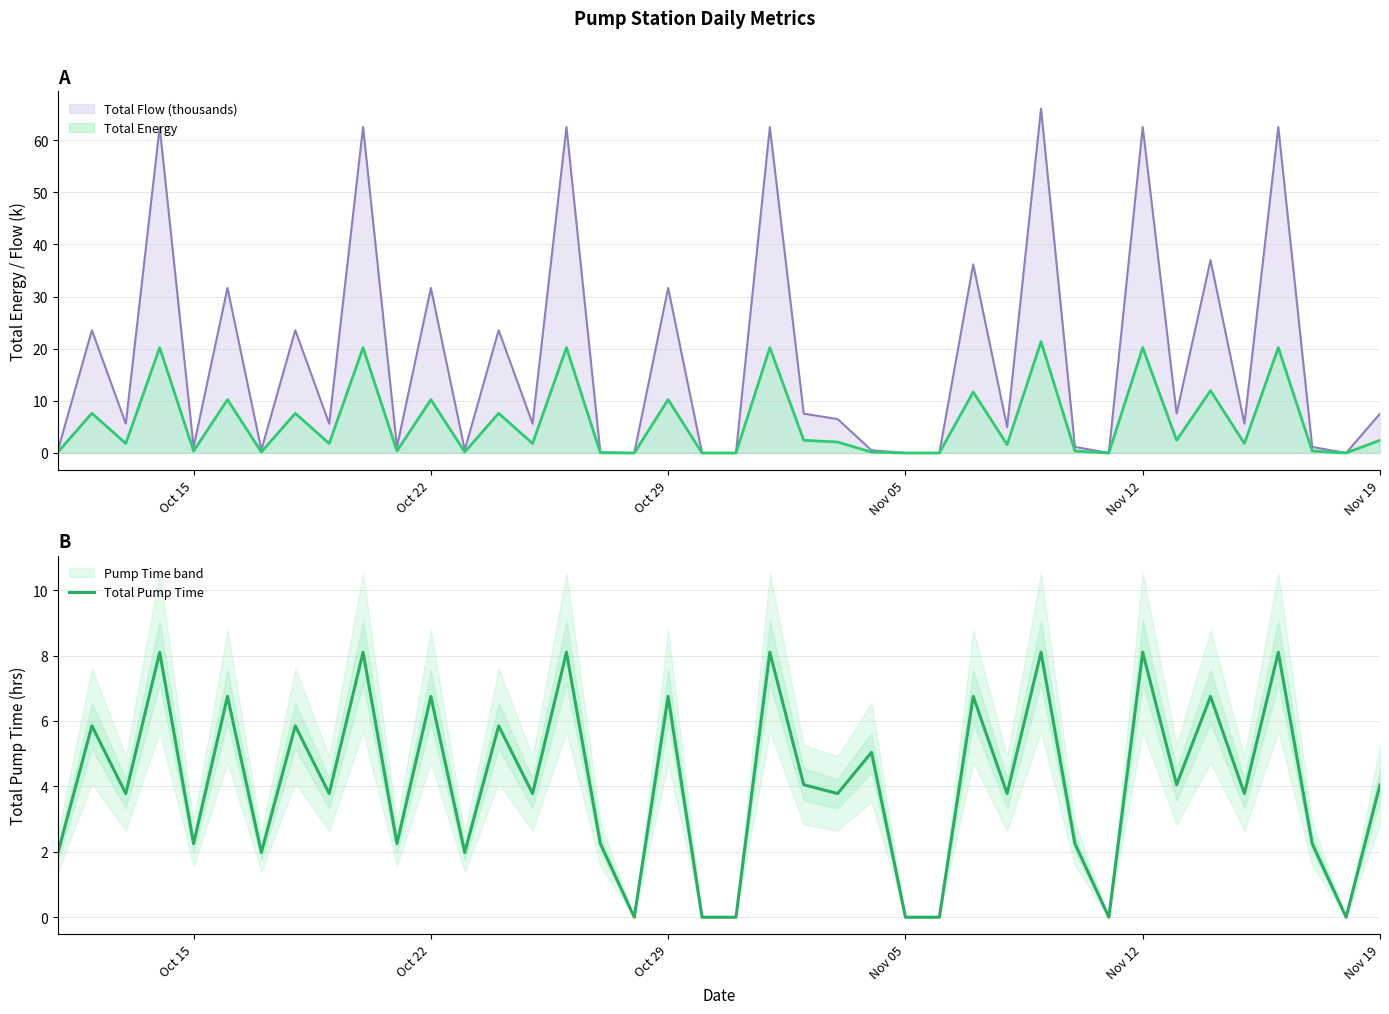

True or false: Total Pump Time has a value of 6.9 at Nov 19.

False